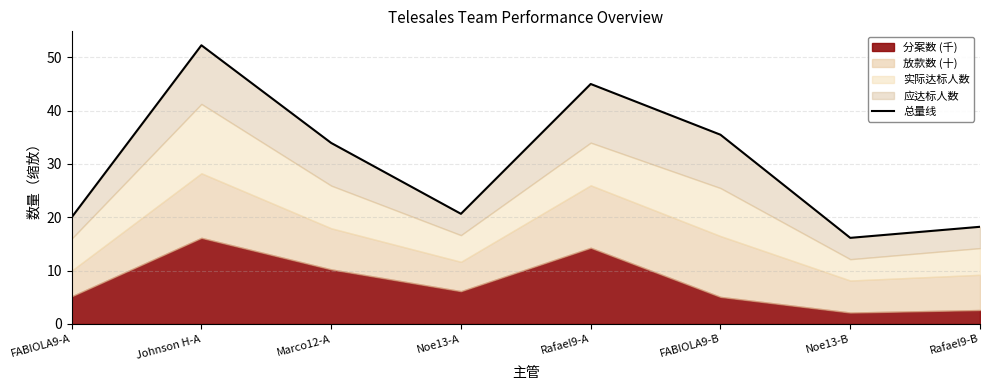

What is the difference between the values at Noe13-B and Rafael9-B?

2.1